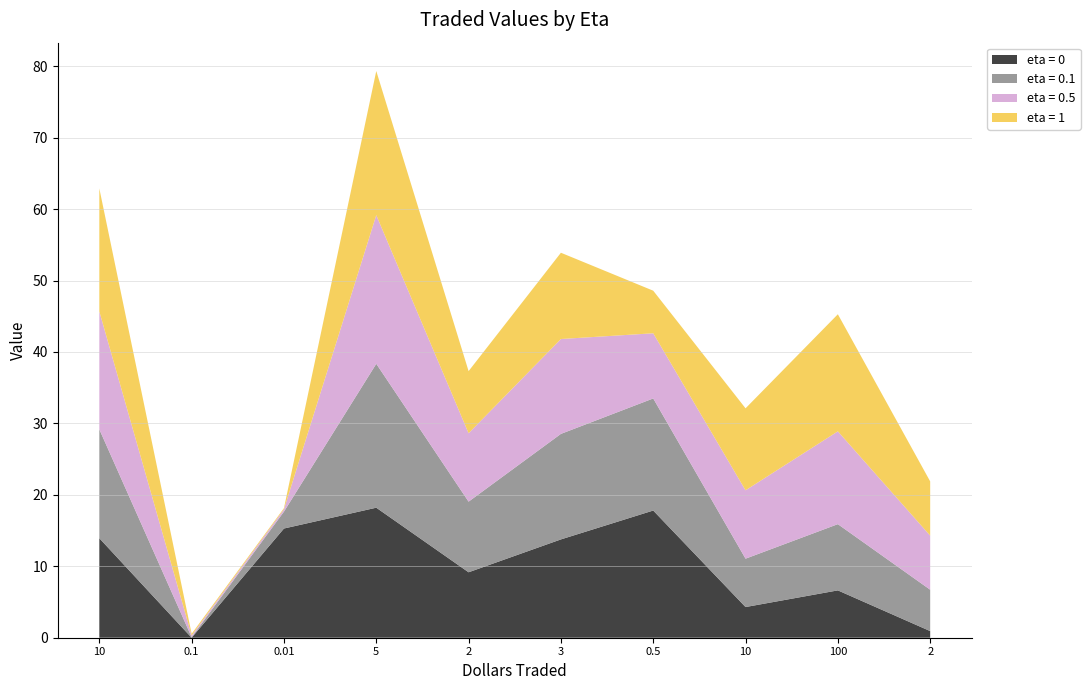

Reading left to right, list all the values displayed in this chart.

eta = 0: 13.9	0.0	15.3	18.2	9.2	13.8	17.8	4.3	6.6	0.9
eta = 0.1: 15.2	0.1	2.4	20.1	9.9	14.8	15.7	6.8	9.3	5.8
eta = 0.5: 16.5	0.2	0.3	20.8	9.6	13.3	9.1	9.6	13.0	7.6
eta = 1: 17.2	0.2	0.2	20.2	8.7	12.1	6.0	11.5	16.4	7.6